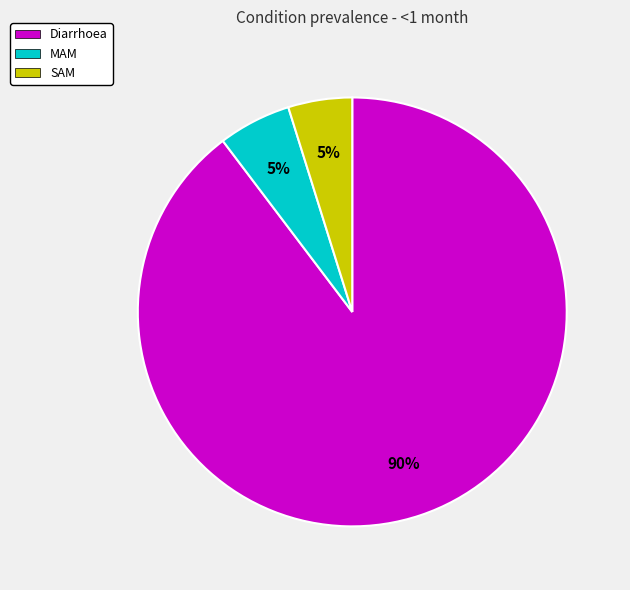

Which slice represents more than half of the pie?

Diarrhoea